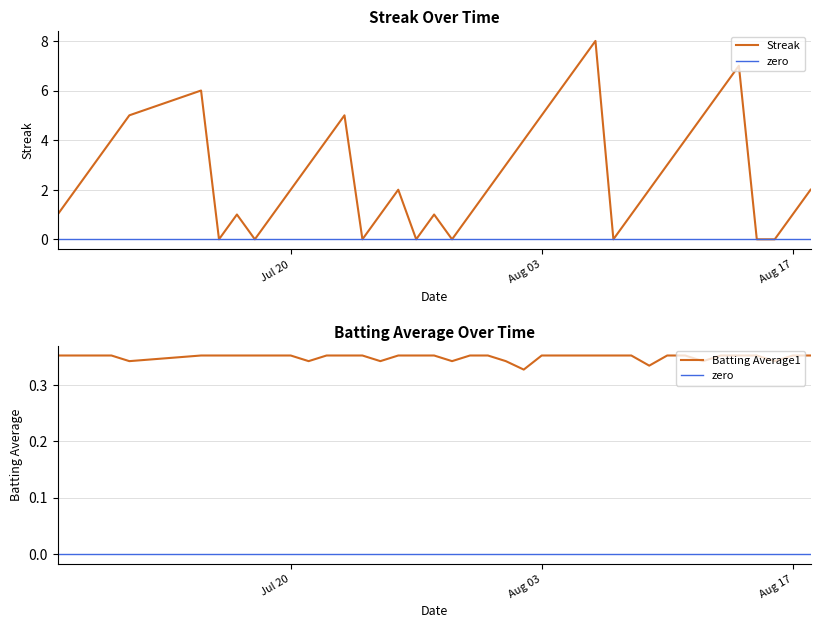

Which series has the widest spread of values?

Streak